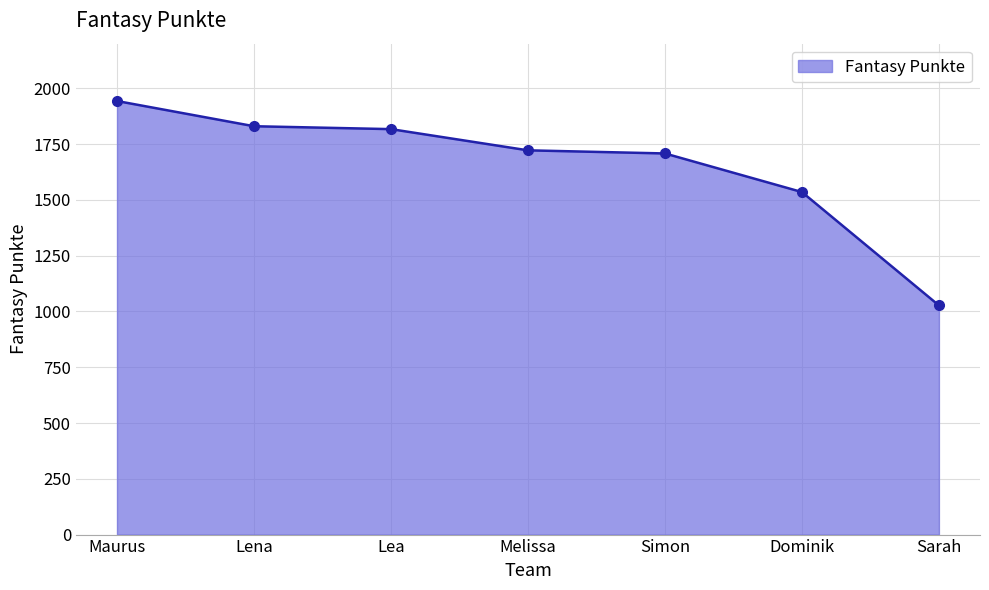

Reading right to left, transcribe all the data shown in this chart.

Sarah=1027	Dominik=1535	Simon=1708	Melissa=1722	Lea=1817	Lena=1830	Maurus=1943